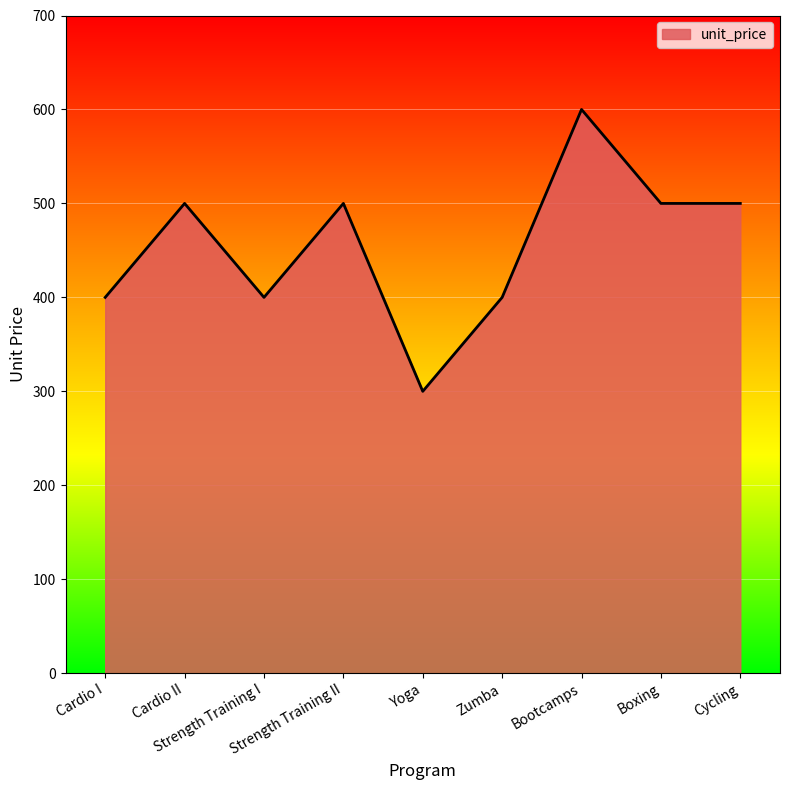

Does the chart display data point markers on the line(s)?

No